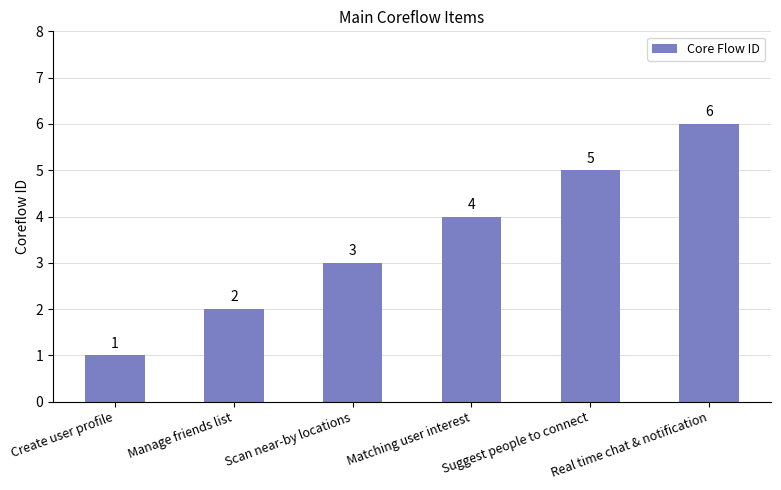

Approximately how many times larger is the value at Matching user interest compared to Suggest people to connect?

0.8